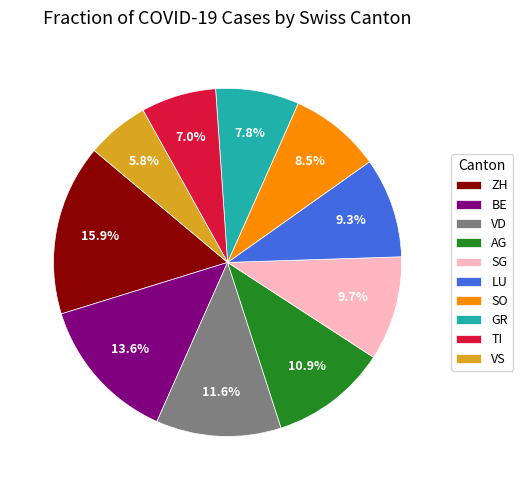

To the nearest percent, what percentage of the pie is LU?

9%